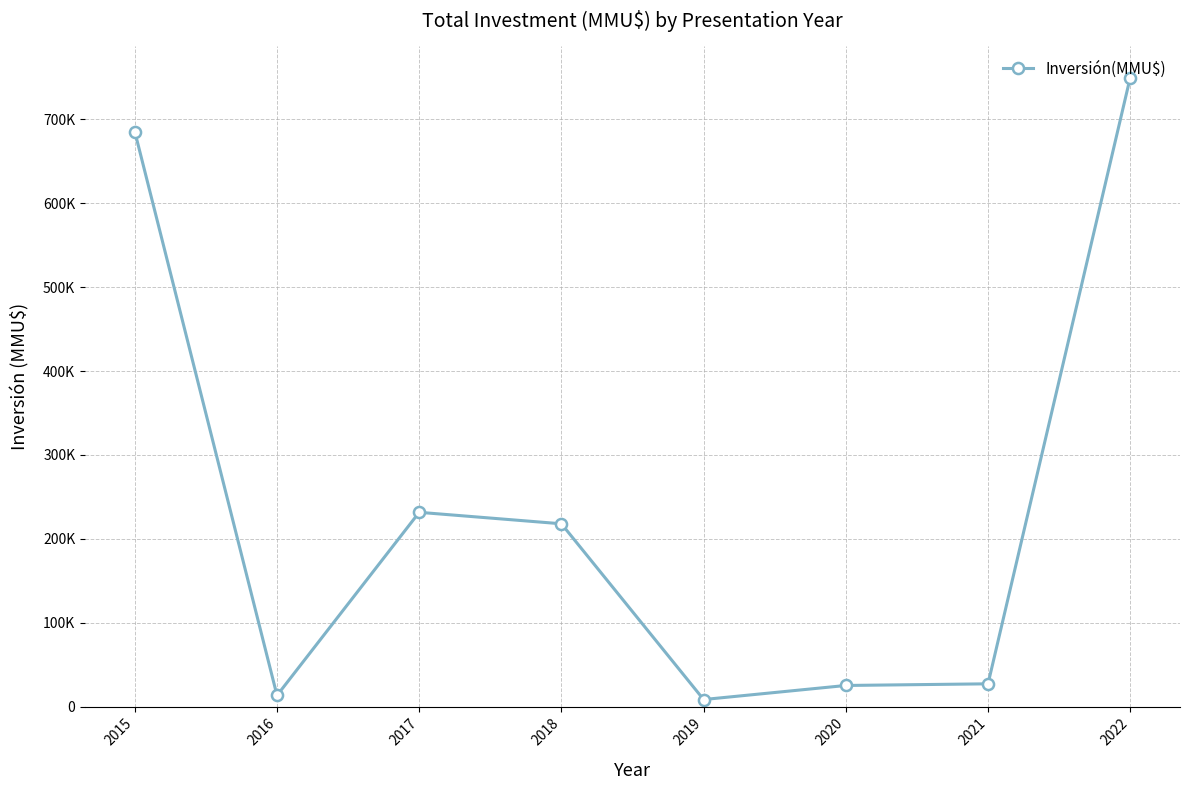

Does the chart have visible grid lines?

Yes